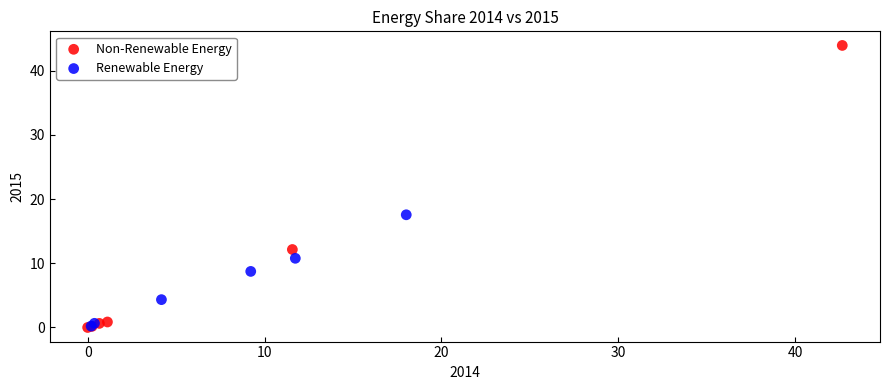

What are all the series names shown in the legend?

Non-Renewable Energy, Renewable Energy